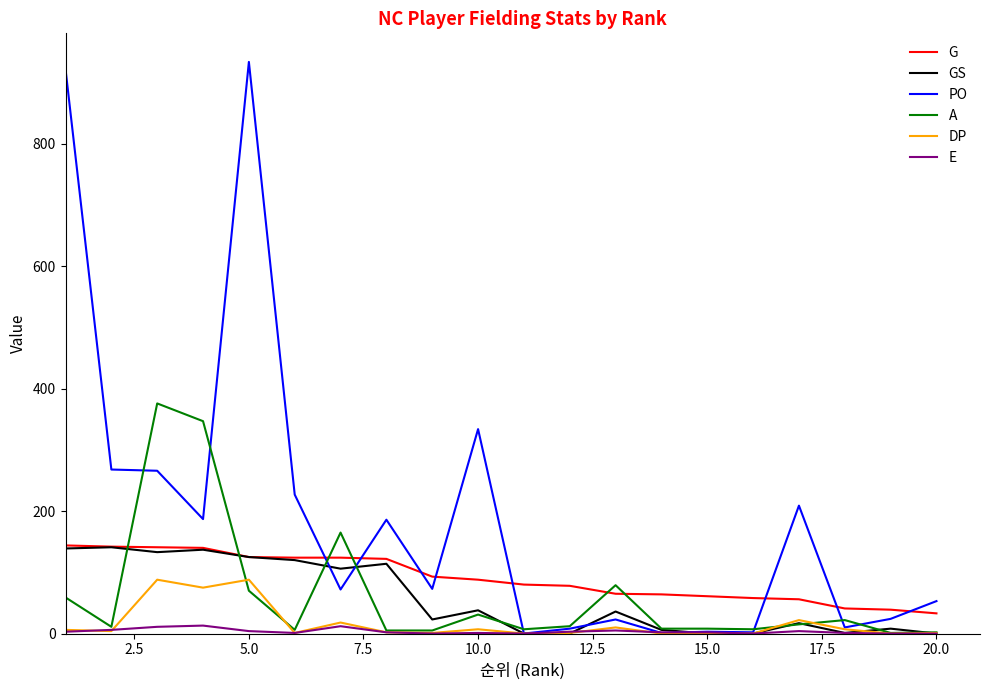

How many values in the PO series are below 73?

10